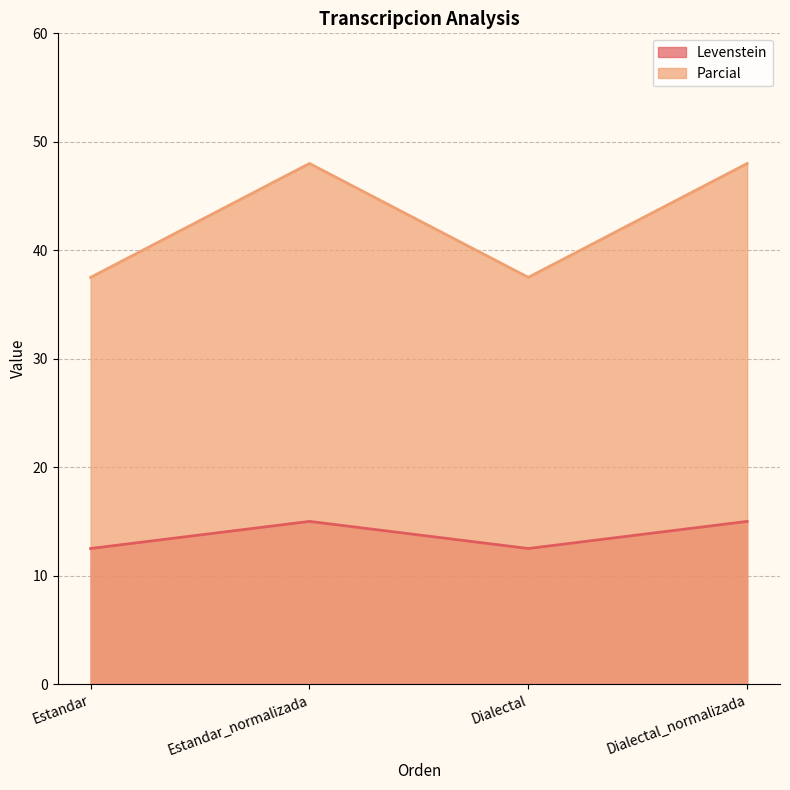

Which series has the largest total across all categories?

Parcial